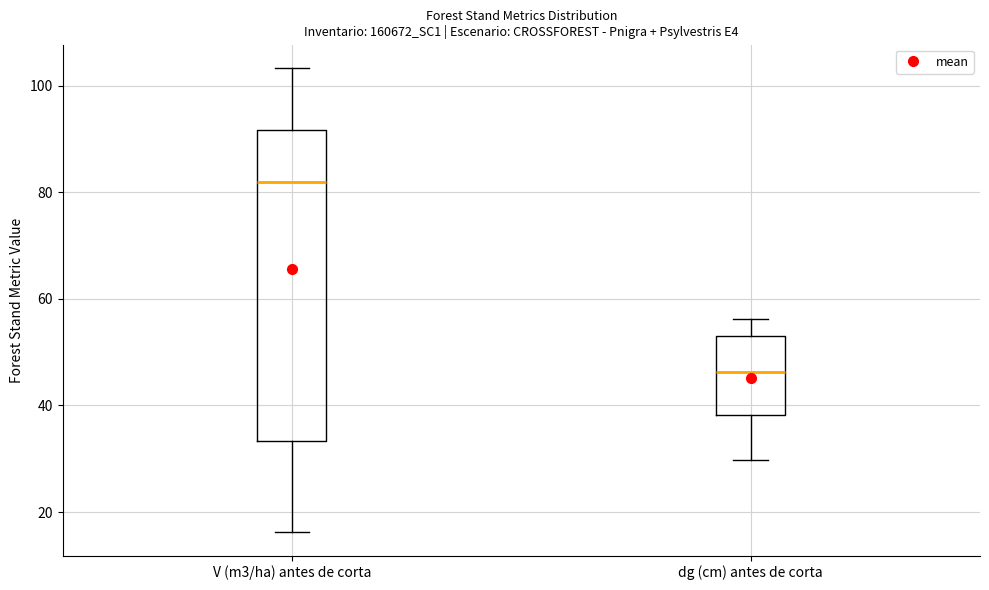

Comparing the boxes themselves (not the whiskers), which one is the tallest?

V (m3/ha) antes de corta